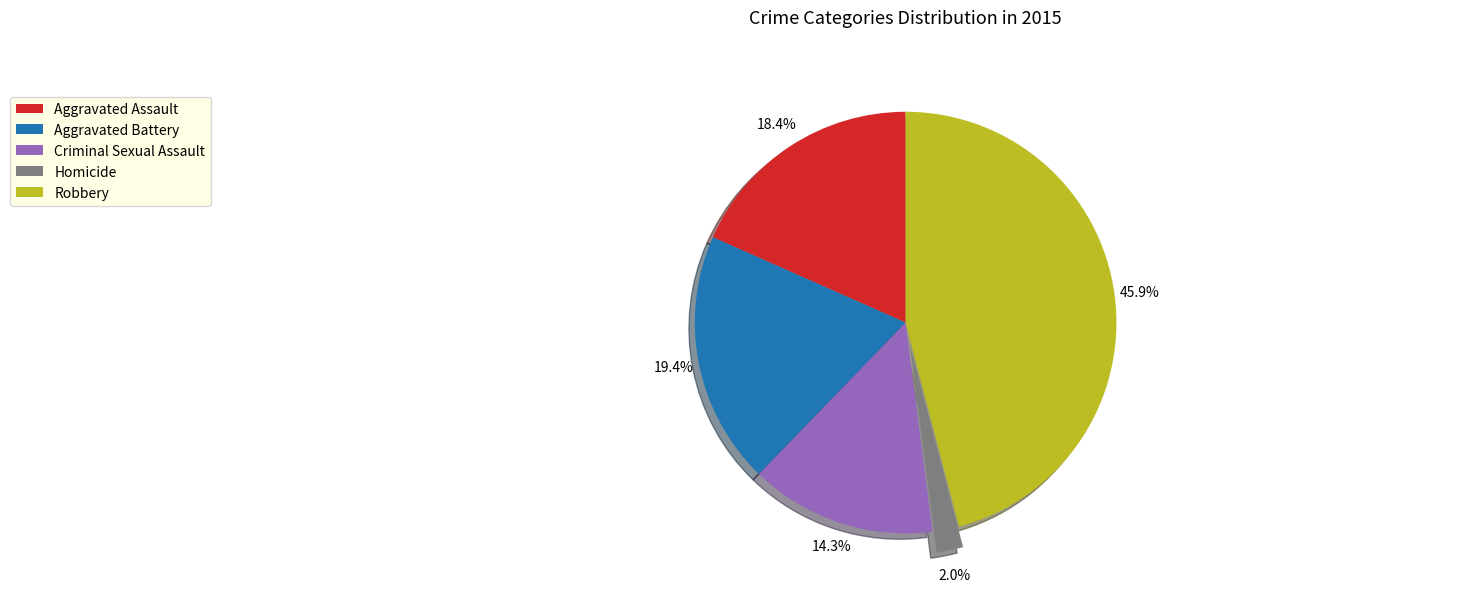

How many slices are in this pie chart?

5